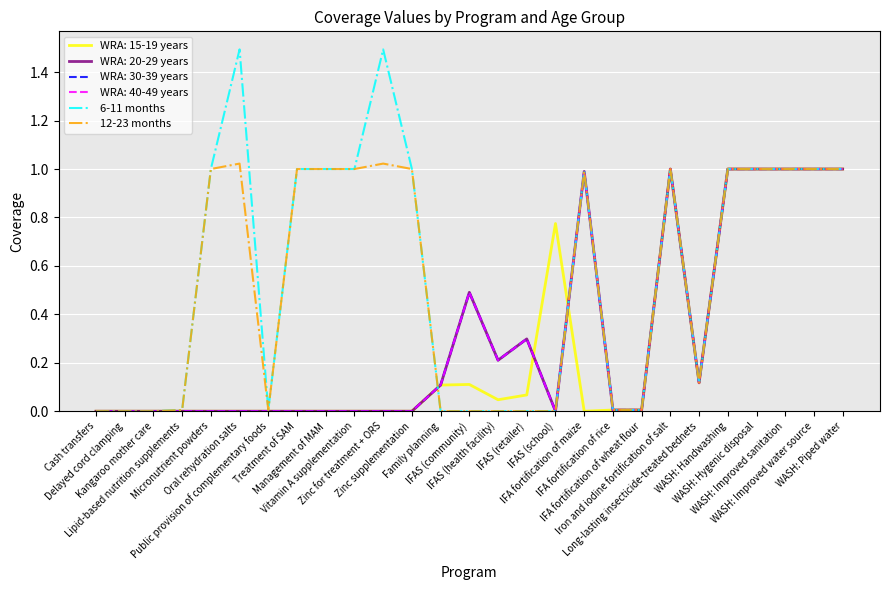

Is the value of 6-11 months at IFA fortification of maize greater than the value of 12-23 months at Family planning?

Yes